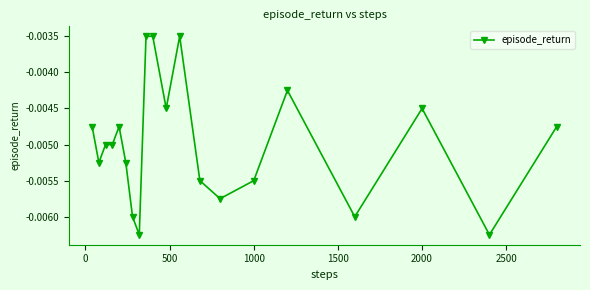

True or false: the data has more than 0 interior local peaks.

True